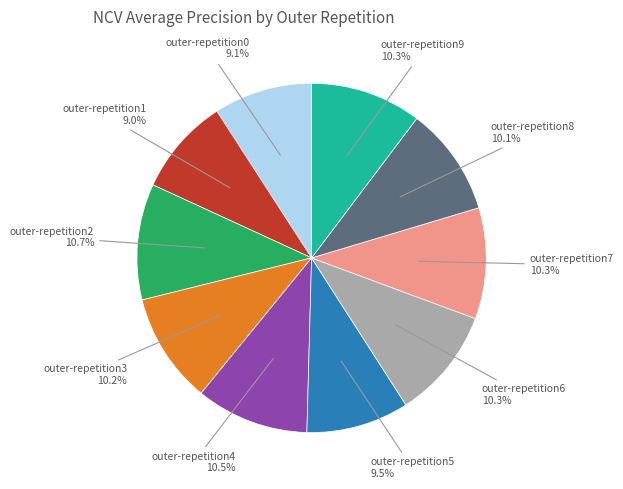

How many segments does this pie chart have?

10